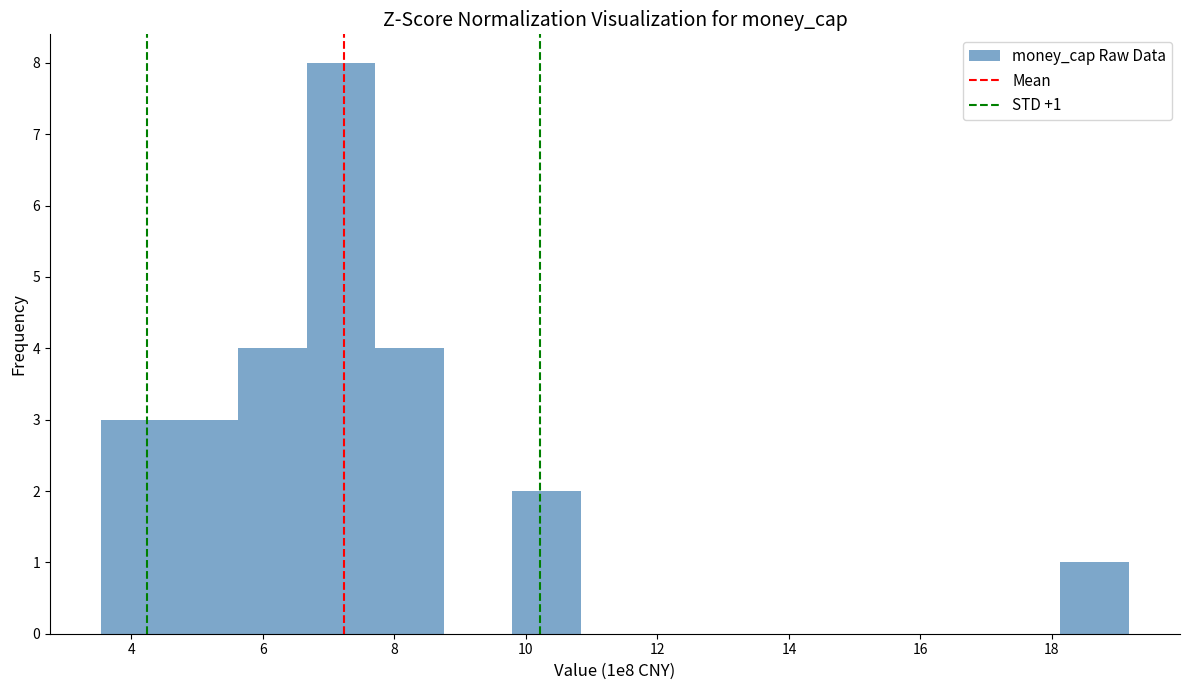

Which range on the x-axis has the tallest bar?

6.6 to 7.8